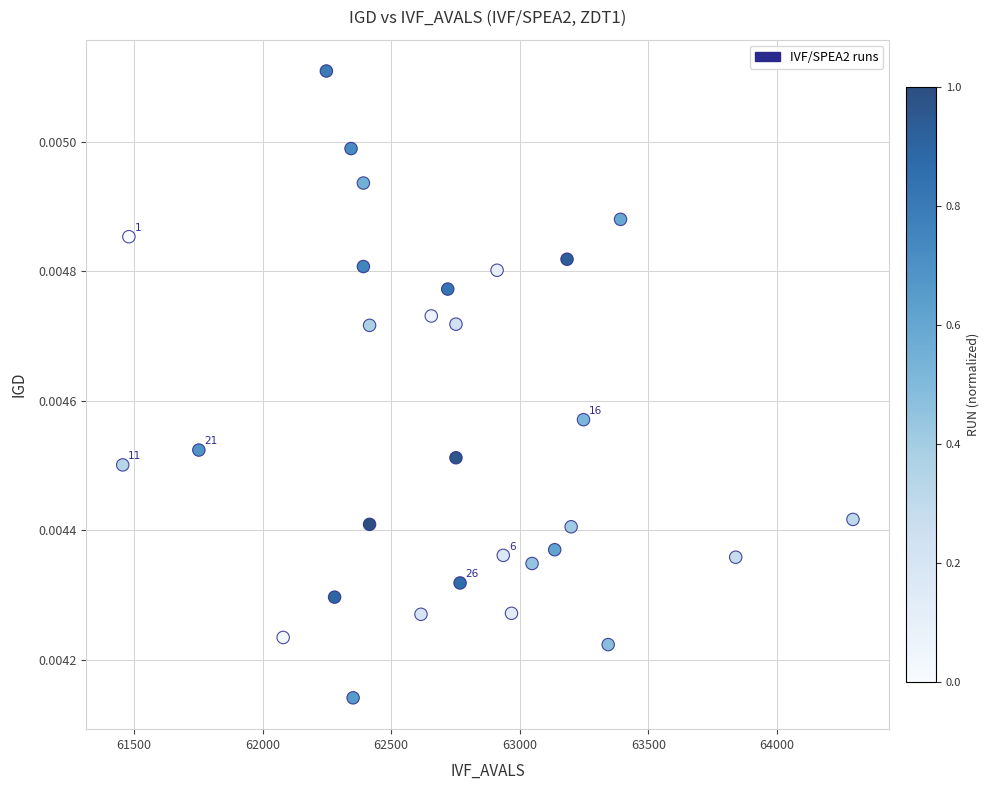

How many data points are displayed?

30